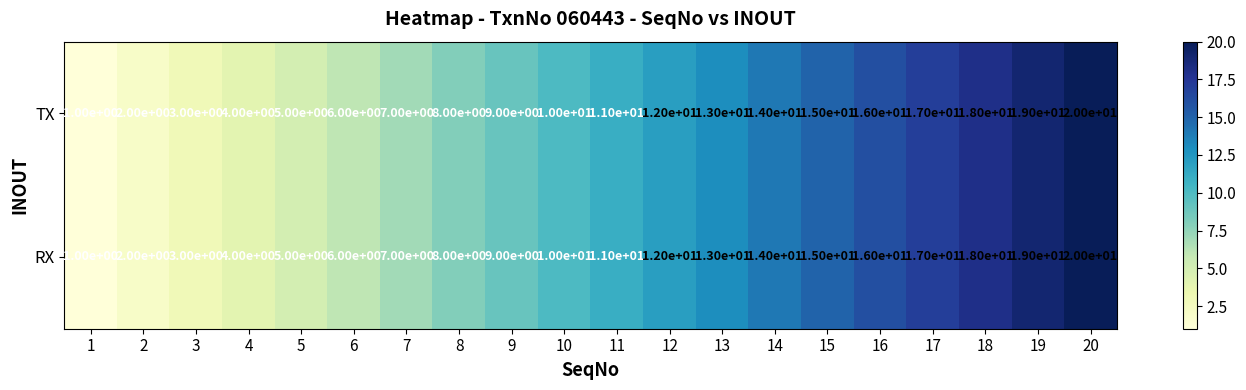

At which category is the sum across all series the highest?

20